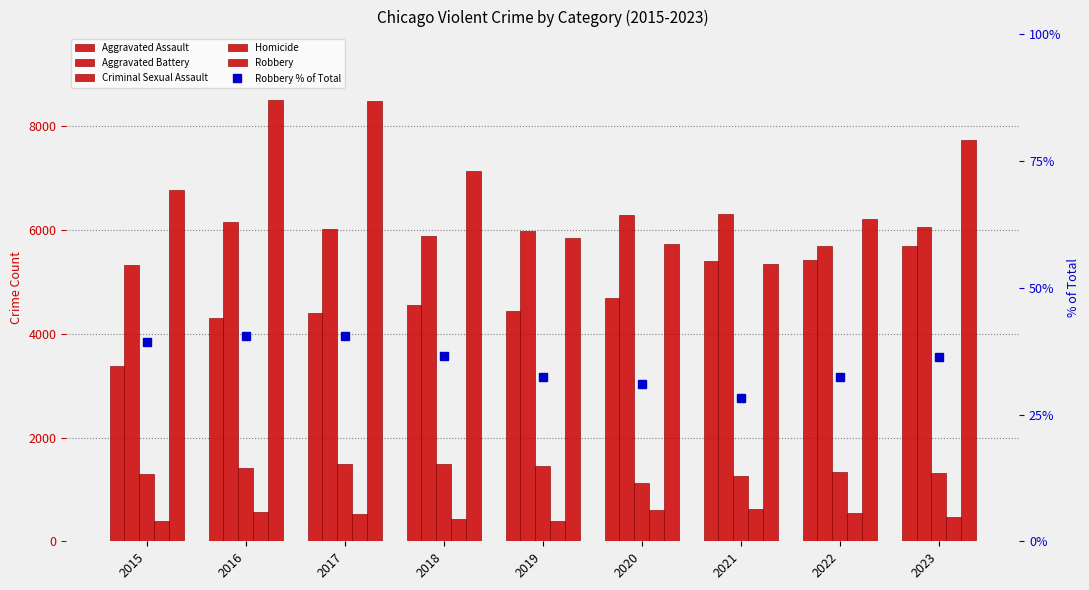

At how many categories does at least one series exceed 185?

9